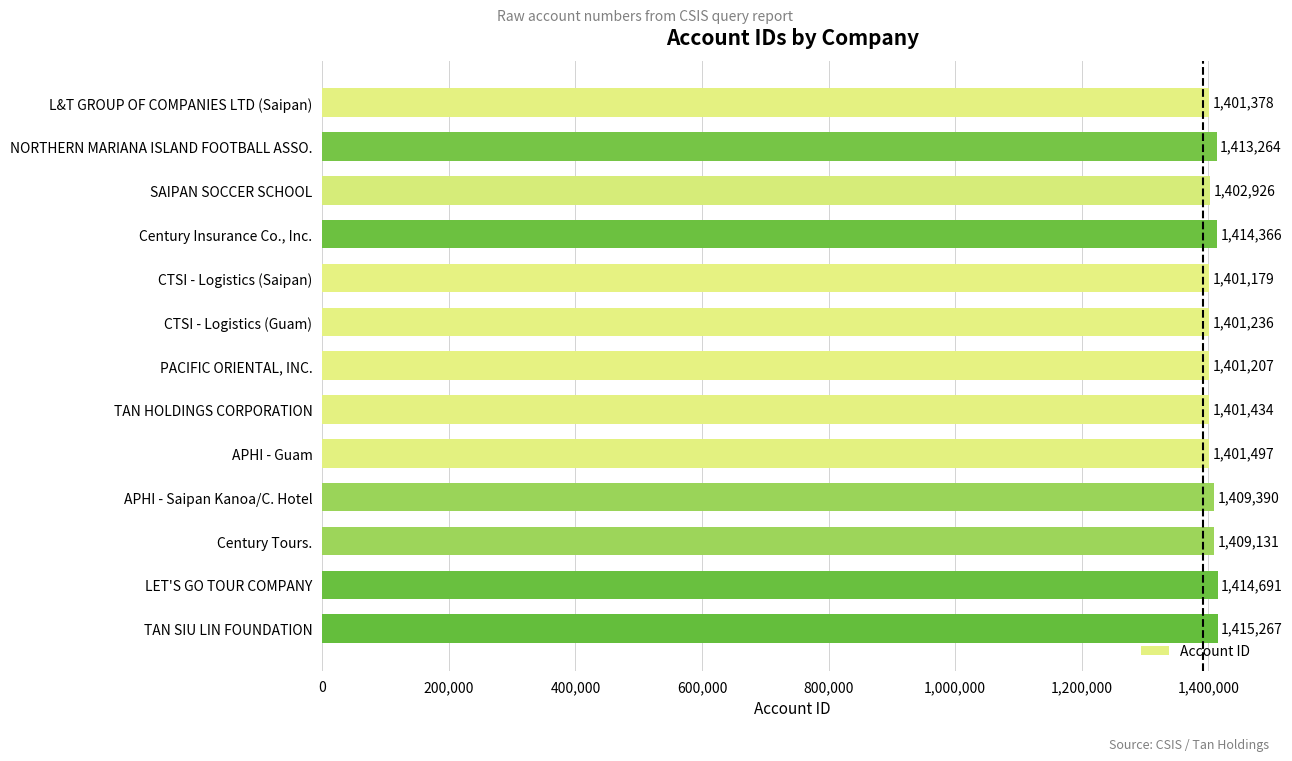

What is the change in value from CTSI - Logistics (Saipan) to TAN SIU LIN FOUNDATION?

+14088